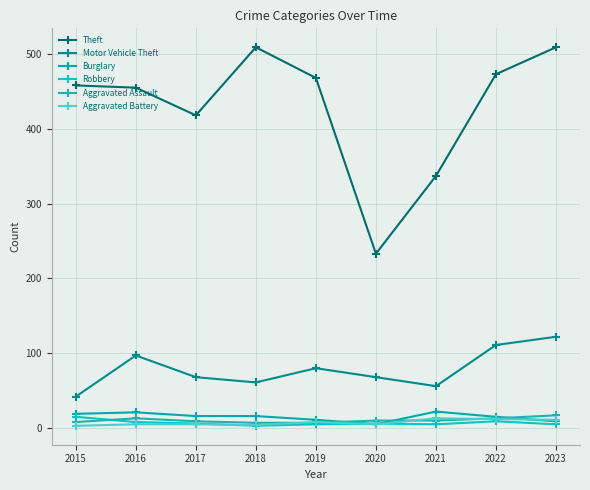

How many values in the Robbery series are below 6?

4